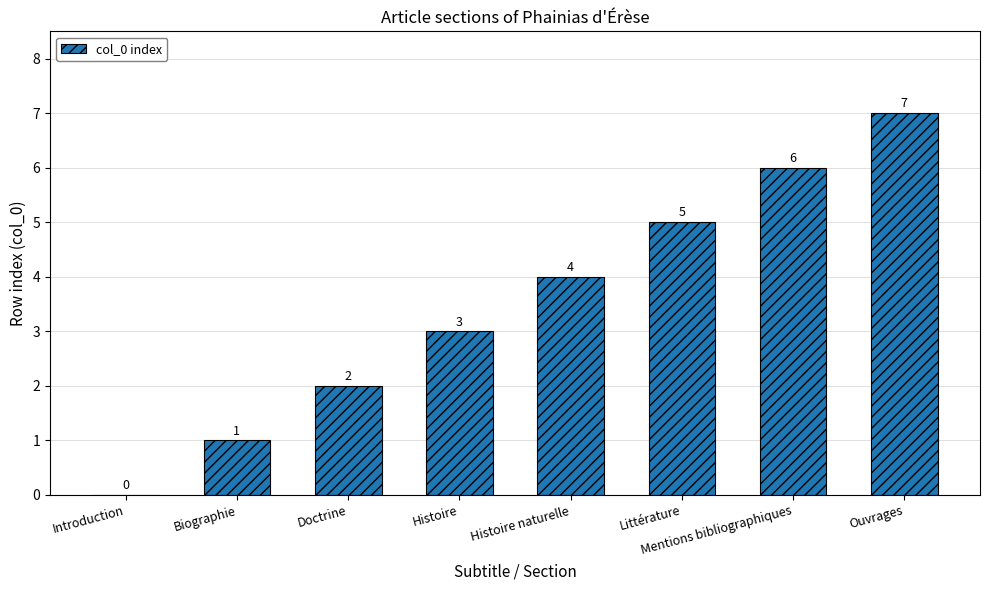

Are the bars horizontal?

No